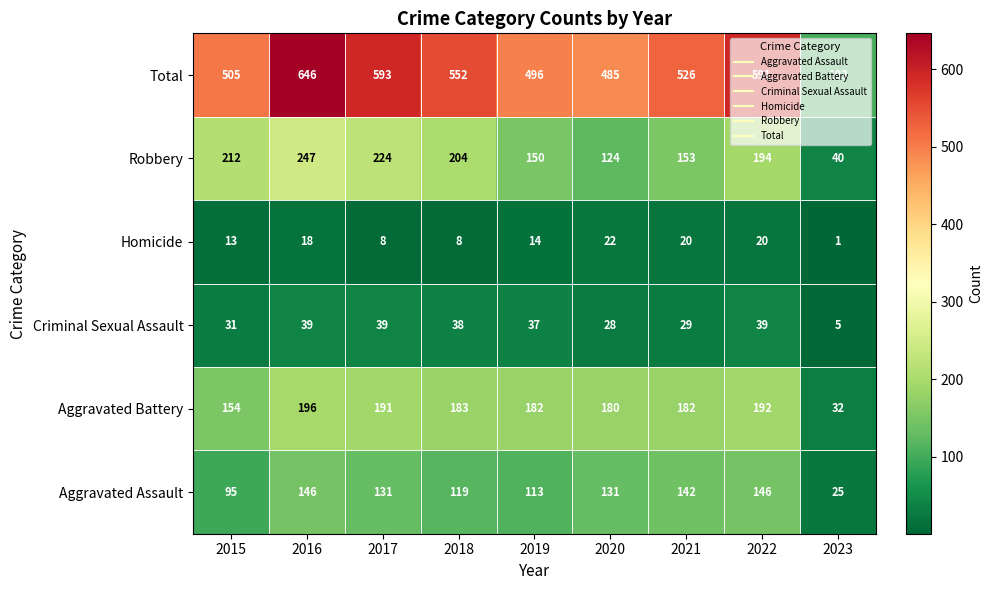

What is the difference between the highest and lowest values at 2015?

492